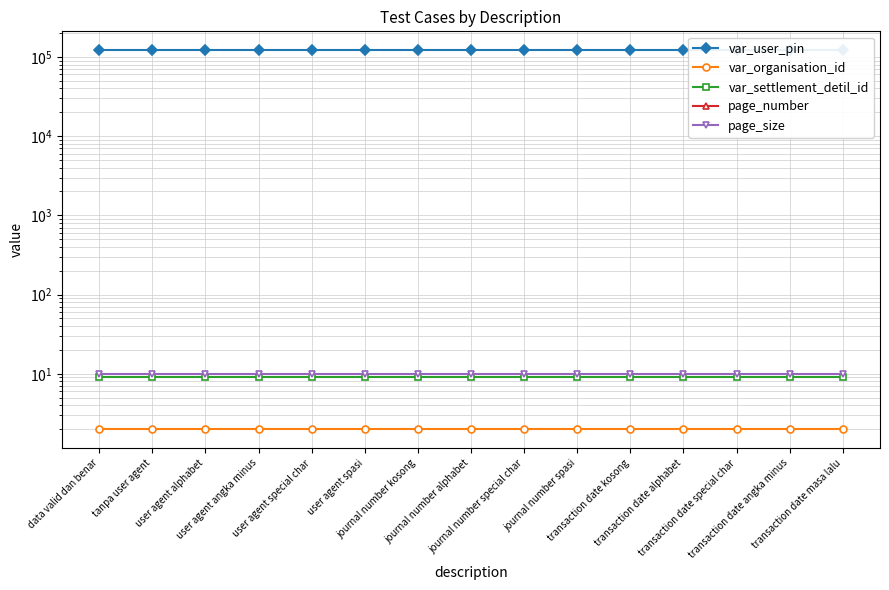

True or false: var_user_pin has a value of 121212 at transaction date special char.

True